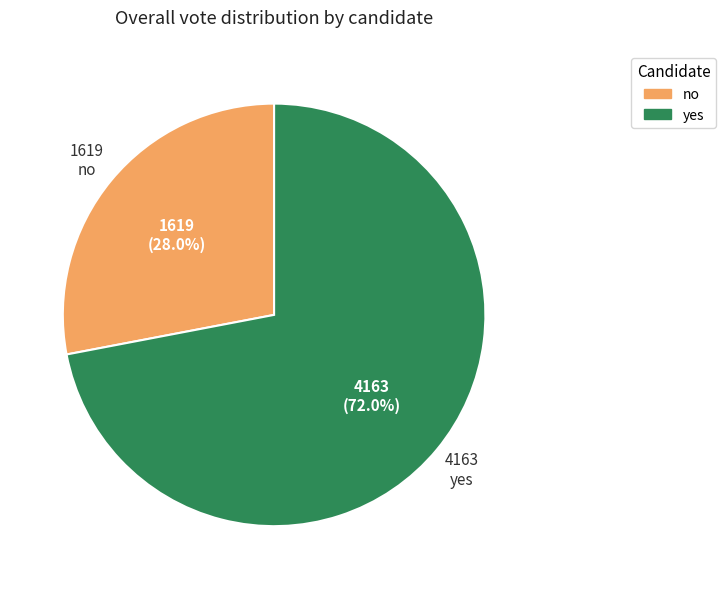

What is the smallest slice in the pie chart?

no